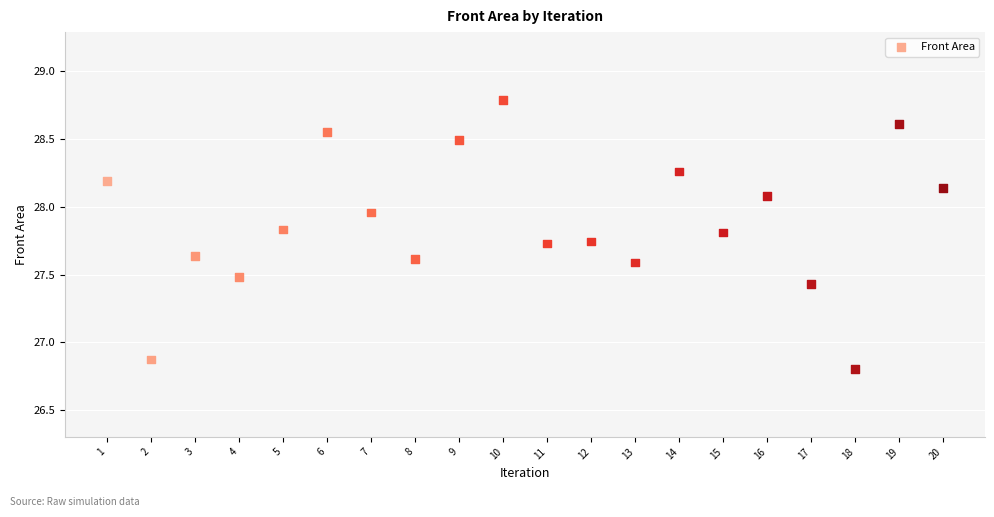

What Y value in the scatter plot is closest to 27?

26.9